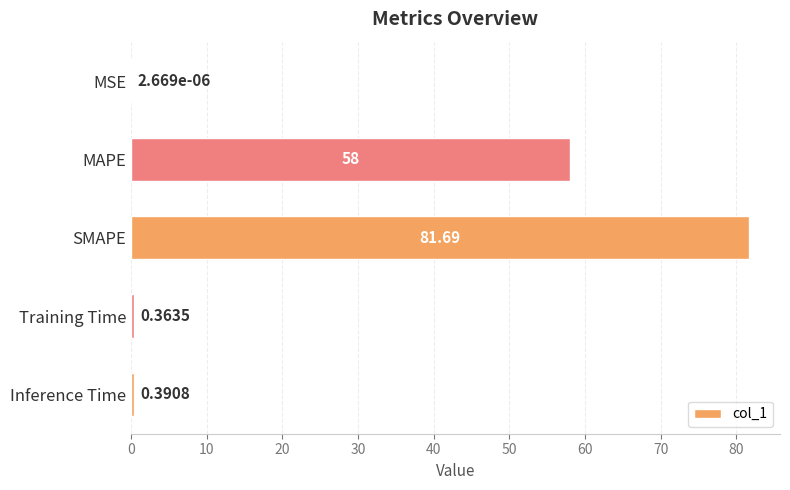

What is the greatest value displayed?

81.7